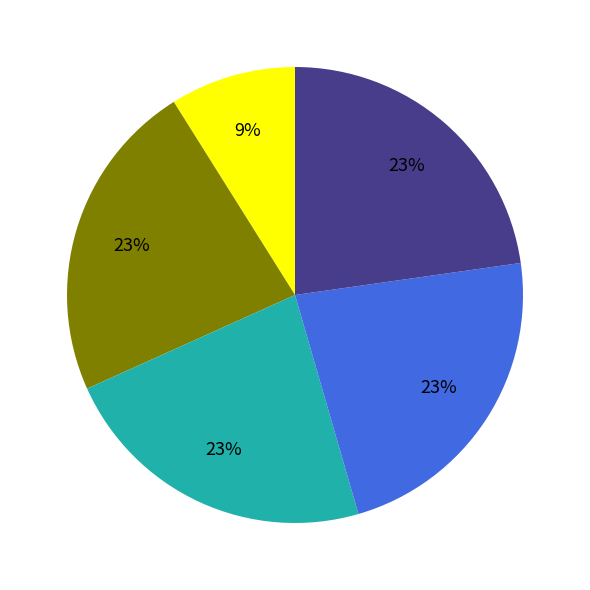

Is there a majority slice in this chart?

No